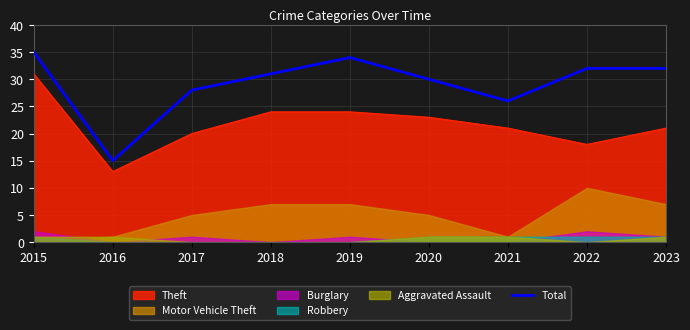

Which label corresponds to the largest value in the chart?

2015